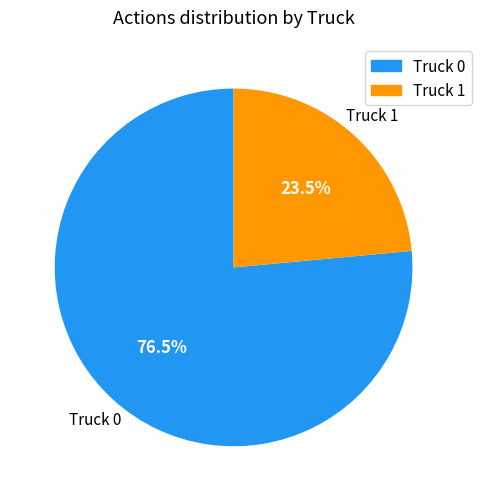

Count the number of slices in the pie.

2